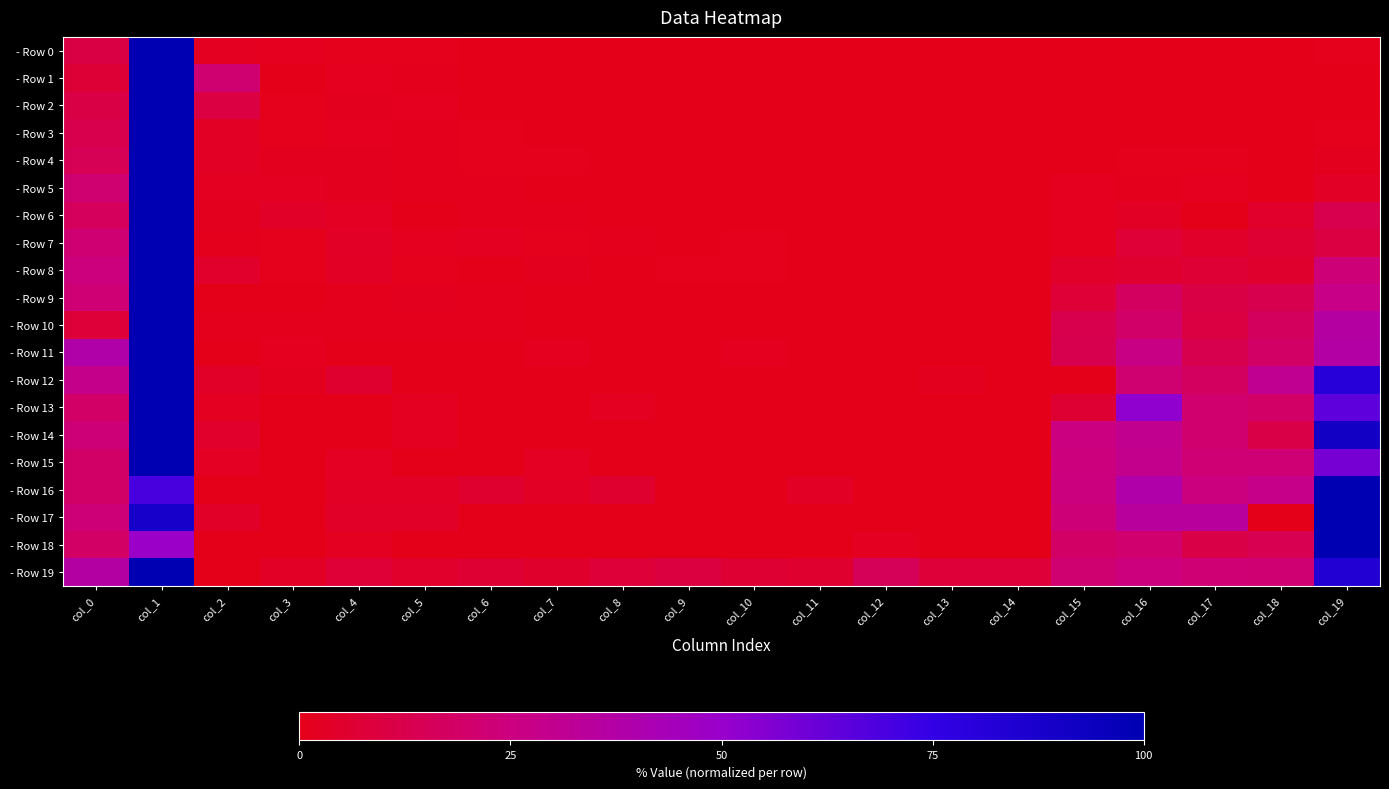

Reading left to right, list all the values displayed in this chart.

- Row 0: col_0=10.8	col_1=100.0	col_2=2.3	col_3=1.3	col_4=0.7	col_5=0.4	col_6=0.2	col_7=0.2	col_8=0.1	col_9=0.1	col_10=0.0	col_11=0.0	col_12=0.0	col_13=0.0	col_14=0.0	col_15=0.0	col_16=0.0	col_17=0.0	col_18=0.0	col_19=0.7
- Row 1: col_0=7.7	col_1=100.0	col_2=21.4	col_3=0.3	col_4=1.4	col_5=1.1	col_6=0.1	col_7=0.0	col_8=0.0	col_9=0.0	col_10=0.0	col_11=0.0	col_12=0.0	col_13=0.0	col_14=0.0	col_15=0.0	col_16=0.0	col_17=0.0	col_18=0.0	col_19=0.2
- Row 2: col_0=11.0	col_1=100.0	col_2=9.9	col_3=0.5	col_4=1.6	col_5=1.3	col_6=0.2	col_7=0.2	col_8=0.1	col_9=0.0	col_10=0.0	col_11=0.0	col_12=0.0	col_13=0.0	col_14=0.0	col_15=0.0	col_16=0.1	col_17=0.1	col_18=0.0	col_19=0.3
- Row 3: col_0=12.6	col_1=100.0	col_2=3.1	col_3=0.7	col_4=1.4	col_5=1.0	col_6=0.5	col_7=0.2	col_8=0.2	col_9=0.3	col_10=0.1	col_11=0.1	col_12=0.1	col_13=0.2	col_14=0.1	col_15=0.1	col_16=0.1	col_17=0.2	col_18=0.1	col_19=0.7
- Row 4: col_0=14.5	col_1=100.0	col_2=2.8	col_3=1.8	col_4=1.6	col_5=1.0	col_6=0.7	col_7=0.5	col_8=0.3	col_9=0.1	col_10=0.1	col_11=0.3	col_12=0.1	col_13=0.2	col_14=0.0	col_15=0.3	col_16=0.5	col_17=0.7	col_18=0.3	col_19=2.0
- Row 5: col_0=21.2	col_1=100.0	col_2=2.2	col_3=2.0	col_4=1.6	col_5=0.9	col_6=0.9	col_7=0.0	col_8=0.2	col_9=0.0	col_10=0.0	col_11=0.0	col_12=0.0	col_13=0.0	col_14=0.0	col_15=1.5	col_16=1.1	col_17=1.3	col_18=0.4	col_19=3.3
- Row 6: col_0=16.4	col_1=100.0	col_2=1.8	col_3=3.6	col_4=2.5	col_5=0.0	col_6=1.1	col_7=1.1	col_8=0.4	col_9=0.0	col_10=0.4	col_11=0.0	col_12=0.0	col_13=0.4	col_14=0.0	col_15=1.4	col_16=2.8	col_17=0.0	col_18=4.6	col_19=13.2
- Row 7: col_0=21.6	col_1=100.0	col_2=0.9	col_3=0.5	col_4=3.2	col_5=1.4	col_6=2.3	col_7=0.5	col_8=0.9	col_9=0.0	col_10=0.5	col_11=0.0	col_12=0.0	col_13=0.0	col_14=0.0	col_15=1.4	col_16=7.3	col_17=4.1	col_18=6.4	col_19=10.1
- Row 8: col_0=24.6	col_1=100.0	col_2=4.6	col_3=0.6	col_4=2.9	col_5=0.6	col_6=0.0	col_7=1.7	col_8=0.0	col_9=0.6	col_10=0.6	col_11=0.0	col_12=0.0	col_13=0.0	col_14=0.0	col_15=4.0	col_16=5.7	col_17=6.9	col_18=5.1	col_19=23.4
- Row 9: col_0=22.0	col_1=100.0	col_2=0.0	col_3=0.0	col_4=0.8	col_5=1.6	col_6=0.8	col_7=0.0	col_8=0.0	col_9=0.0	col_10=0.0	col_11=0.0	col_12=0.0	col_13=0.0	col_14=0.0	col_15=7.1	col_16=17.3	col_17=11.0	col_18=13.4	col_19=27.6
- Row 10: col_0=8.1	col_1=100.0	col_2=0.9	col_3=0.9	col_4=0.9	col_5=0.9	col_6=0.9	col_7=0.0	col_8=0.0	col_9=0.0	col_10=0.0	col_11=0.0	col_12=0.0	col_13=0.0	col_14=0.0	col_15=12.6	col_16=19.8	col_17=9.9	col_18=17.1	col_19=36.0
- Row 11: col_0=38.7	col_1=100.0	col_2=0.0	col_3=1.3	col_4=0.0	col_5=0.0	col_6=0.0	col_7=1.3	col_8=0.0	col_9=0.0	col_10=1.3	col_11=0.0	col_12=0.0	col_13=0.0	col_14=0.0	col_15=13.3	col_16=26.7	col_17=13.3	col_18=18.7	col_19=37.3
- Row 12: col_0=28.8	col_1=100.0	col_2=3.8	col_3=1.9	col_4=5.8	col_5=0.0	col_6=0.0	col_7=0.0	col_8=0.0	col_9=0.0	col_10=0.0	col_11=0.0	col_12=0.0	col_13=1.9	col_14=0.0	col_15=0.0	col_16=21.2	col_17=17.3	col_18=30.8	col_19=80.8
- Row 13: col_0=18.8	col_1=100.0	col_2=2.1	col_3=0.0	col_4=0.0	col_5=2.1	col_6=0.0	col_7=0.0	col_8=2.1	col_9=0.0	col_10=0.0	col_11=0.0	col_12=0.0	col_13=0.0	col_14=0.0	col_15=6.2	col_16=52.1	col_17=20.8	col_18=18.8	col_19=64.6
- Row 14: col_0=23.3	col_1=100.0	col_2=4.7	col_3=0.0	col_4=0.0	col_5=2.3	col_6=0.0	col_7=0.0	col_8=0.0	col_9=0.0	col_10=0.0	col_11=0.0	col_12=0.0	col_13=0.0	col_14=0.0	col_15=25.6	col_16=30.2	col_17=20.9	col_18=11.6	col_19=90.7
- Row 15: col_0=19.5	col_1=100.0	col_2=2.4	col_3=0.0	col_4=2.4	col_5=0.0	col_6=0.0	col_7=2.4	col_8=0.0	col_9=0.0	col_10=0.0	col_11=0.0	col_12=0.0	col_13=0.0	col_14=0.0	col_15=24.4	col_16=29.3	col_17=22.0	col_18=22.0	col_19=58.5
- Row 16: col_0=19.4	col_1=69.4	col_2=0.0	col_3=0.0	col_4=2.8	col_5=2.8	col_6=5.6	col_7=2.8	col_8=5.6	col_9=0.0	col_10=0.0	col_11=2.8	col_12=0.0	col_13=0.0	col_14=0.0	col_15=25.0	col_16=38.9	col_17=25.0	col_18=27.8	col_19=100.0
- Row 17: col_0=23.1	col_1=88.5	col_2=3.8	col_3=0.0	col_4=3.8	col_5=3.8	col_6=0.0	col_7=0.0	col_8=0.0	col_9=0.0	col_10=0.0	col_11=0.0	col_12=0.0	col_13=0.0	col_14=0.0	col_15=23.1	col_16=34.6	col_17=34.6	col_18=0.0	col_19=100.0
- Row 18: col_0=18.6	col_1=48.8	col_2=0.0	col_3=0.0	col_4=2.3	col_5=0.0	col_6=0.0	col_7=0.0	col_8=0.0	col_9=0.0	col_10=0.0	col_11=0.0	col_12=2.3	col_13=0.0	col_14=0.0	col_15=18.6	col_16=20.9	col_17=11.6	col_18=14.0	col_19=100.0
- Row 19: col_0=36.9	col_1=100.0	col_2=0.3	col_3=3.2	col_4=7.3	col_5=4.4	col_6=6.3	col_7=5.0	col_8=7.9	col_9=9.5	col_10=6.6	col_11=5.7	col_12=15.5	col_13=7.9	col_14=8.2	col_15=21.5	col_16=24.6	col_17=22.1	col_18=21.8	col_19=83.0